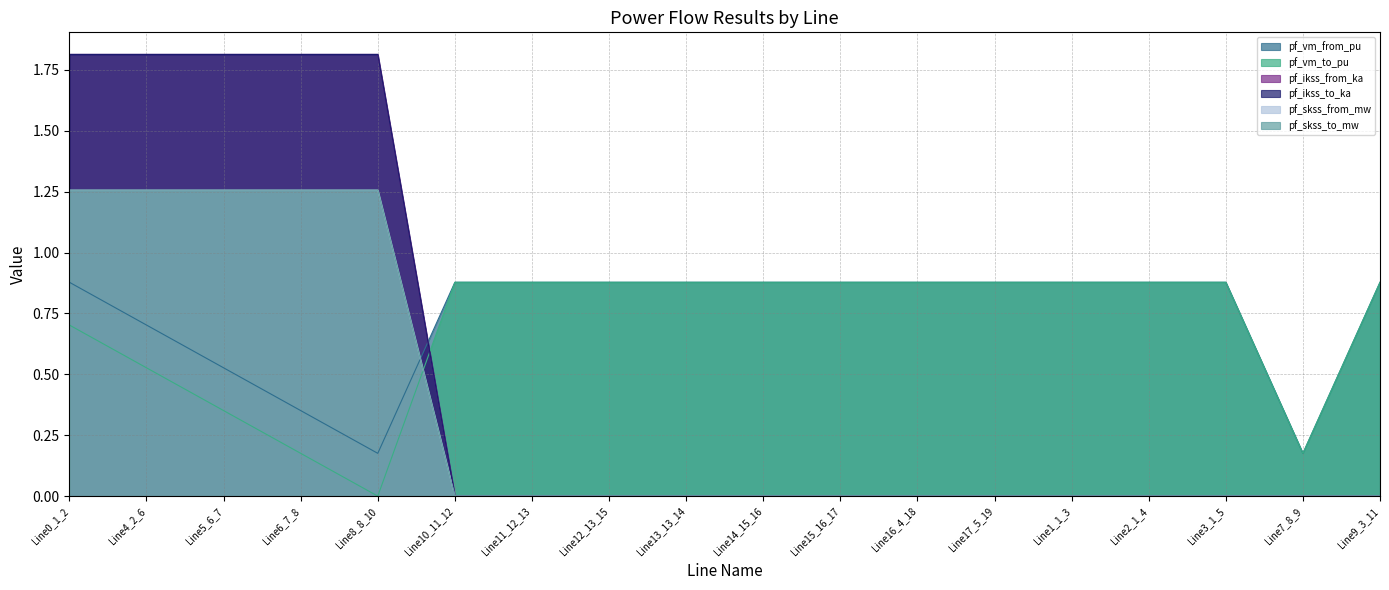

Reading left to right, what are all the values shown in this chart?

pf_vm_from_pu: Line0_1_2=0.9	Line4_2_6=0.7	Line5_6_7=0.5	Line6_7_8=0.4	Line8_8_10=0.2	Line10_11_12=0.9	Line11_12_13=0.9	Line12_13_15=0.9	Line13_13_14=0.9	Line14_15_16=0.9	Line15_16_17=0.9	Line16_4_18=0.9	Line17_5_19=0.9	Line1_1_3=0.9	Line2_1_4=0.9	Line3_1_5=0.9	Line7_8_9=0.2	Line9_3_11=0.9
pf_vm_to_pu: Line0_1_2=0.7	Line4_2_6=0.5	Line5_6_7=0.4	Line6_7_8=0.2	Line8_8_10=0.0	Line10_11_12=0.9	Line11_12_13=0.9	Line12_13_15=0.9	Line13_13_14=0.9	Line14_15_16=0.9	Line15_16_17=0.9	Line16_4_18=0.9	Line17_5_19=0.9	Line1_1_3=0.9	Line2_1_4=0.9	Line3_1_5=0.9	Line7_8_9=0.2	Line9_3_11=0.9
pf_ikss_from_ka: Line0_1_2=1.3	Line4_2_6=1.3	Line5_6_7=1.3	Line6_7_8=1.3	Line8_8_10=1.3	Line10_11_12=0.0	Line11_12_13=0.0	Line12_13_15=0.0	Line13_13_14=0.0	Line14_15_16=0.0	Line15_16_17=0.0	Line16_4_18=0.0	Line17_5_19=0.0	Line1_1_3=0.0	Line2_1_4=0.0	Line3_1_5=0.0	Line7_8_9=0.0	Line9_3_11=0.0
pf_ikss_to_ka: Line0_1_2=1.3	Line4_2_6=1.3	Line5_6_7=1.3	Line6_7_8=1.3	Line8_8_10=1.3	Line10_11_12=0.0	Line11_12_13=0.0	Line12_13_15=0.0	Line13_13_14=0.0	Line14_15_16=0.0	Line15_16_17=0.0	Line16_4_18=0.0	Line17_5_19=0.0	Line1_1_3=0.0	Line2_1_4=0.0	Line3_1_5=0.0	Line7_8_9=0.0	Line9_3_11=0.0
pf_skss_from_mw: Line0_1_2=1.8	Line4_2_6=1.8	Line5_6_7=1.8	Line6_7_8=1.8	Line8_8_10=1.8	Line10_11_12=0.0	Line11_12_13=0.0	Line12_13_15=0.0	Line13_13_14=0.0	Line14_15_16=0.0	Line15_16_17=0.0	Line16_4_18=0.0	Line17_5_19=0.0	Line1_1_3=0.0	Line2_1_4=0.0	Line3_1_5=0.0	Line7_8_9=0.0	Line9_3_11=0.0
pf_skss_to_mw: Line0_1_2=1.8	Line4_2_6=1.8	Line5_6_7=1.8	Line6_7_8=1.8	Line8_8_10=1.8	Line10_11_12=0.0	Line11_12_13=0.0	Line12_13_15=0.0	Line13_13_14=0.0	Line14_15_16=0.0	Line15_16_17=0.0	Line16_4_18=0.0	Line17_5_19=0.0	Line1_1_3=0.0	Line2_1_4=0.0	Line3_1_5=0.0	Line7_8_9=0.0	Line9_3_11=0.0